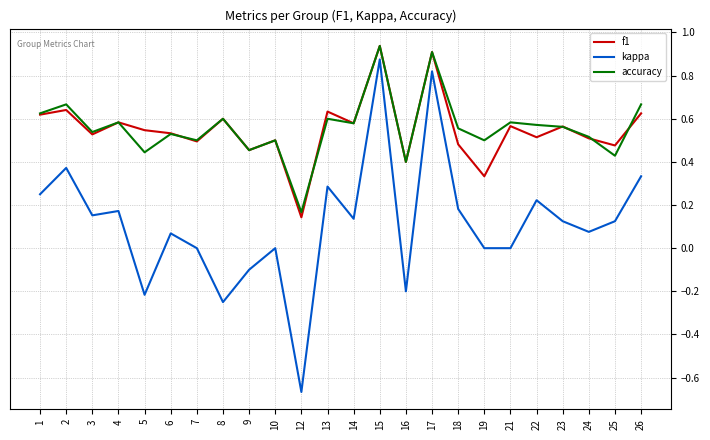

True or false: kappa and f1 cross at least once.

False